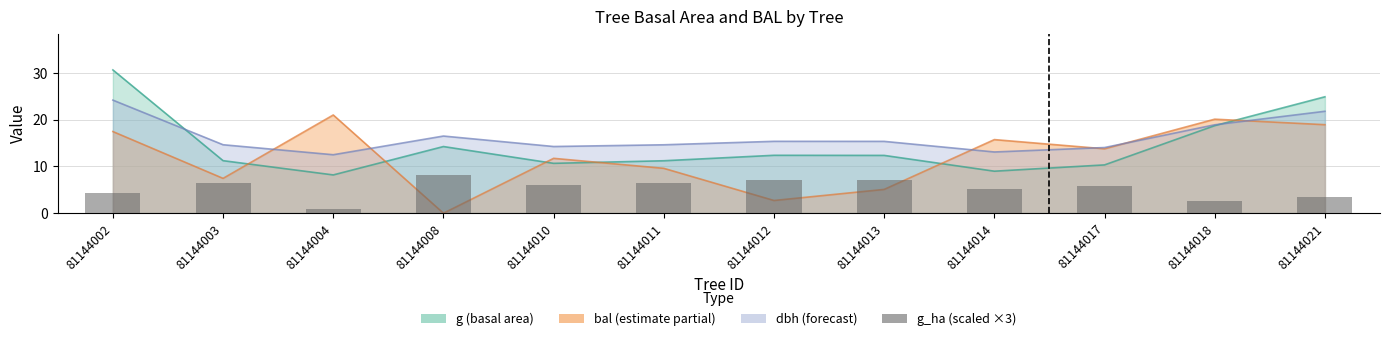

Read the value at 81144014.

5.2